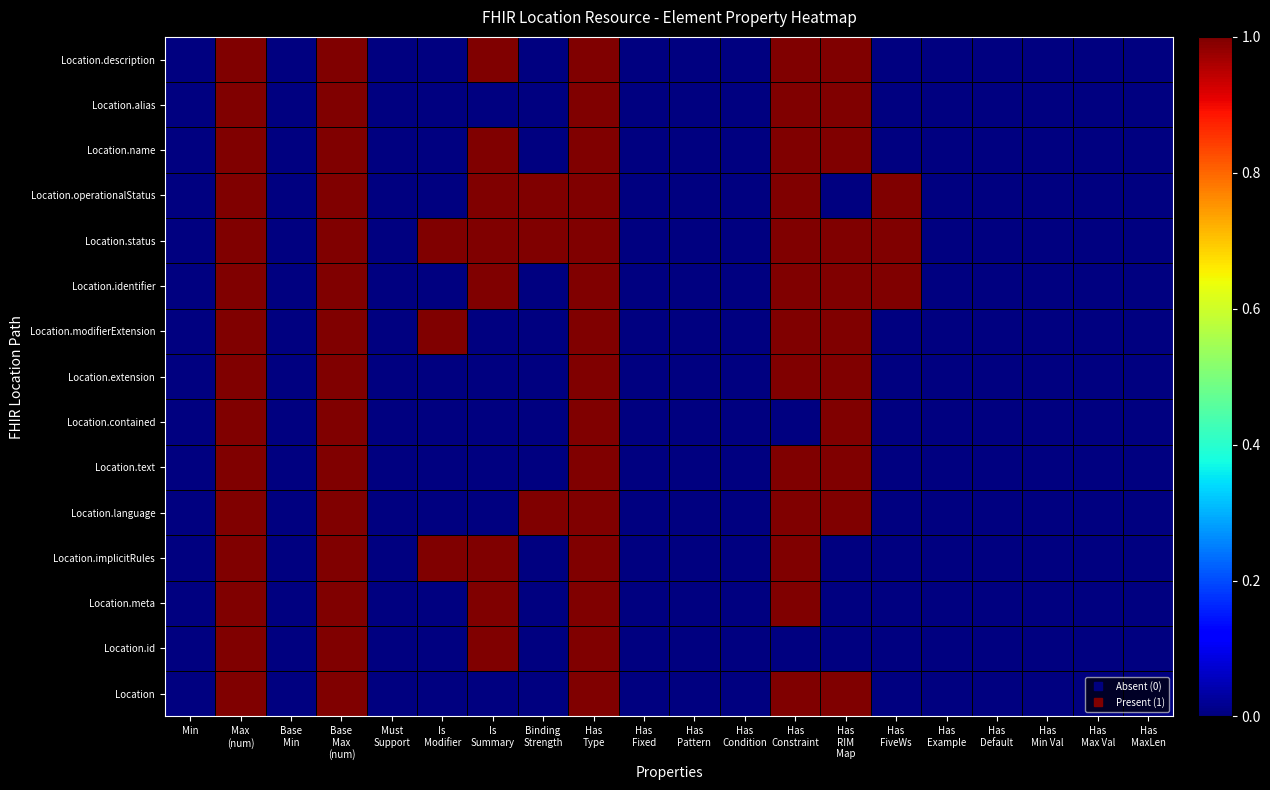

Reading right to left, extract all data points from this chart.

Location: Has
MaxLen=0	Has
Max Val=0	Has
Min Val=0	Has
Default=0	Has
Example=0	Has
FiveWs=0	Has
RIM
Map=1	Has
Constraint=1	Has
Condition=0	Has
Pattern=0	Has
Fixed=0	Has
Type=1	Binding
Strength=0	Is
Summary=0	Is
Modifier=0	Must
Support=0	Base
Max
(num)=1	Base
Min=0	Max
(num)=1	Min=0
Location.id: Has
MaxLen=0	Has
Max Val=0	Has
Min Val=0	Has
Default=0	Has
Example=0	Has
FiveWs=0	Has
RIM
Map=0	Has
Constraint=0	Has
Condition=0	Has
Pattern=0	Has
Fixed=0	Has
Type=1	Binding
Strength=0	Is
Summary=1	Is
Modifier=0	Must
Support=0	Base
Max
(num)=1	Base
Min=0	Max
(num)=1	Min=0
Location.meta: Has
MaxLen=0	Has
Max Val=0	Has
Min Val=0	Has
Default=0	Has
Example=0	Has
FiveWs=0	Has
RIM
Map=0	Has
Constraint=1	Has
Condition=0	Has
Pattern=0	Has
Fixed=0	Has
Type=1	Binding
Strength=0	Is
Summary=1	Is
Modifier=0	Must
Support=0	Base
Max
(num)=1	Base
Min=0	Max
(num)=1	Min=0
Location.implicitRules: Has
MaxLen=0	Has
Max Val=0	Has
Min Val=0	Has
Default=0	Has
Example=0	Has
FiveWs=0	Has
RIM
Map=0	Has
Constraint=1	Has
Condition=0	Has
Pattern=0	Has
Fixed=0	Has
Type=1	Binding
Strength=0	Is
Summary=1	Is
Modifier=1	Must
Support=0	Base
Max
(num)=1	Base
Min=0	Max
(num)=1	Min=0
Location.language: Has
MaxLen=0	Has
Max Val=0	Has
Min Val=0	Has
Default=0	Has
Example=0	Has
FiveWs=0	Has
RIM
Map=1	Has
Constraint=1	Has
Condition=0	Has
Pattern=0	Has
Fixed=0	Has
Type=1	Binding
Strength=1	Is
Summary=0	Is
Modifier=0	Must
Support=0	Base
Max
(num)=1	Base
Min=0	Max
(num)=1	Min=0
Location.text: Has
MaxLen=0	Has
Max Val=0	Has
Min Val=0	Has
Default=0	Has
Example=0	Has
FiveWs=0	Has
RIM
Map=1	Has
Constraint=1	Has
Condition=0	Has
Pattern=0	Has
Fixed=0	Has
Type=1	Binding
Strength=0	Is
Summary=0	Is
Modifier=0	Must
Support=0	Base
Max
(num)=1	Base
Min=0	Max
(num)=1	Min=0
Location.contained: Has
MaxLen=0	Has
Max Val=0	Has
Min Val=0	Has
Default=0	Has
Example=0	Has
FiveWs=0	Has
RIM
Map=1	Has
Constraint=0	Has
Condition=0	Has
Pattern=0	Has
Fixed=0	Has
Type=1	Binding
Strength=0	Is
Summary=0	Is
Modifier=0	Must
Support=0	Base
Max
(num)=1	Base
Min=0	Max
(num)=1	Min=0
Location.extension: Has
MaxLen=0	Has
Max Val=0	Has
Min Val=0	Has
Default=0	Has
Example=0	Has
FiveWs=0	Has
RIM
Map=1	Has
Constraint=1	Has
Condition=0	Has
Pattern=0	Has
Fixed=0	Has
Type=1	Binding
Strength=0	Is
Summary=0	Is
Modifier=0	Must
Support=0	Base
Max
(num)=1	Base
Min=0	Max
(num)=1	Min=0
Location.modifierExtension: Has
MaxLen=0	Has
Max Val=0	Has
Min Val=0	Has
Default=0	Has
Example=0	Has
FiveWs=0	Has
RIM
Map=1	Has
Constraint=1	Has
Condition=0	Has
Pattern=0	Has
Fixed=0	Has
Type=1	Binding
Strength=0	Is
Summary=0	Is
Modifier=1	Must
Support=0	Base
Max
(num)=1	Base
Min=0	Max
(num)=1	Min=0
Location.identifier: Has
MaxLen=0	Has
Max Val=0	Has
Min Val=0	Has
Default=0	Has
Example=0	Has
FiveWs=1	Has
RIM
Map=1	Has
Constraint=1	Has
Condition=0	Has
Pattern=0	Has
Fixed=0	Has
Type=1	Binding
Strength=0	Is
Summary=1	Is
Modifier=0	Must
Support=0	Base
Max
(num)=1	Base
Min=0	Max
(num)=1	Min=0
Location.status: Has
MaxLen=0	Has
Max Val=0	Has
Min Val=0	Has
Default=0	Has
Example=0	Has
FiveWs=1	Has
RIM
Map=1	Has
Constraint=1	Has
Condition=0	Has
Pattern=0	Has
Fixed=0	Has
Type=1	Binding
Strength=1	Is
Summary=1	Is
Modifier=1	Must
Support=0	Base
Max
(num)=1	Base
Min=0	Max
(num)=1	Min=0
Location.operationalStatus: Has
MaxLen=0	Has
Max Val=0	Has
Min Val=0	Has
Default=0	Has
Example=0	Has
FiveWs=1	Has
RIM
Map=0	Has
Constraint=1	Has
Condition=0	Has
Pattern=0	Has
Fixed=0	Has
Type=1	Binding
Strength=1	Is
Summary=1	Is
Modifier=0	Must
Support=0	Base
Max
(num)=1	Base
Min=0	Max
(num)=1	Min=0
Location.name: Has
MaxLen=0	Has
Max Val=0	Has
Min Val=0	Has
Default=0	Has
Example=0	Has
FiveWs=0	Has
RIM
Map=1	Has
Constraint=1	Has
Condition=0	Has
Pattern=0	Has
Fixed=0	Has
Type=1	Binding
Strength=0	Is
Summary=1	Is
Modifier=0	Must
Support=0	Base
Max
(num)=1	Base
Min=0	Max
(num)=1	Min=0
Location.alias: Has
MaxLen=0	Has
Max Val=0	Has
Min Val=0	Has
Default=0	Has
Example=0	Has
FiveWs=0	Has
RIM
Map=1	Has
Constraint=1	Has
Condition=0	Has
Pattern=0	Has
Fixed=0	Has
Type=1	Binding
Strength=0	Is
Summary=0	Is
Modifier=0	Must
Support=0	Base
Max
(num)=1	Base
Min=0	Max
(num)=1	Min=0
Location.description: Has
MaxLen=0	Has
Max Val=0	Has
Min Val=0	Has
Default=0	Has
Example=0	Has
FiveWs=0	Has
RIM
Map=1	Has
Constraint=1	Has
Condition=0	Has
Pattern=0	Has
Fixed=0	Has
Type=1	Binding
Strength=0	Is
Summary=1	Is
Modifier=0	Must
Support=0	Base
Max
(num)=1	Base
Min=0	Max
(num)=1	Min=0